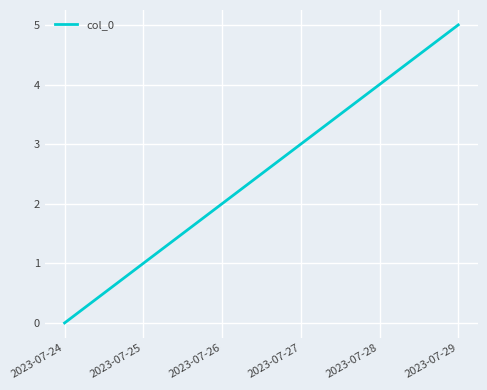

What is the difference between the values at 2023-07-27 and 2023-07-28?

1